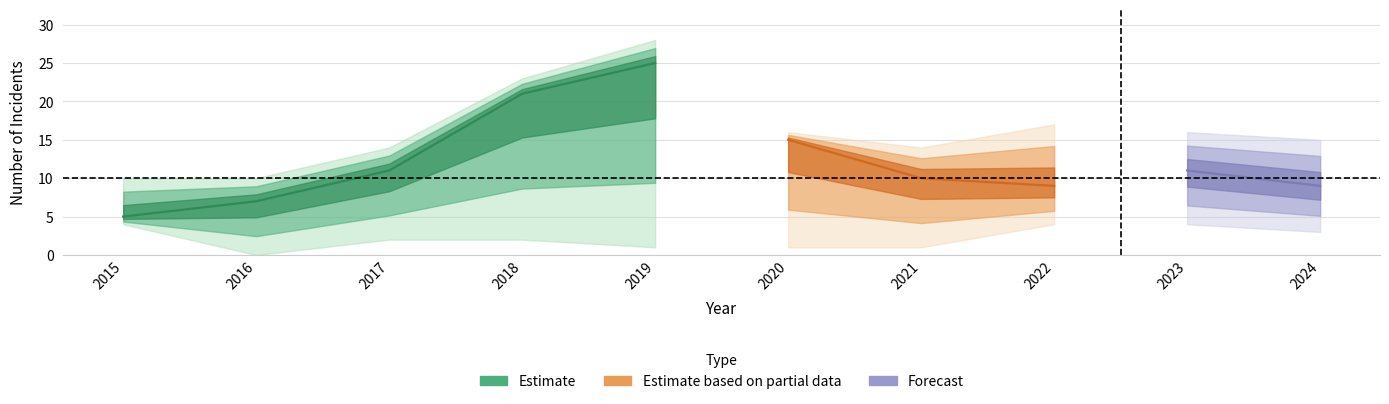

The Criminal Sexual Assault series shows -1 at 2022. True or false?

False